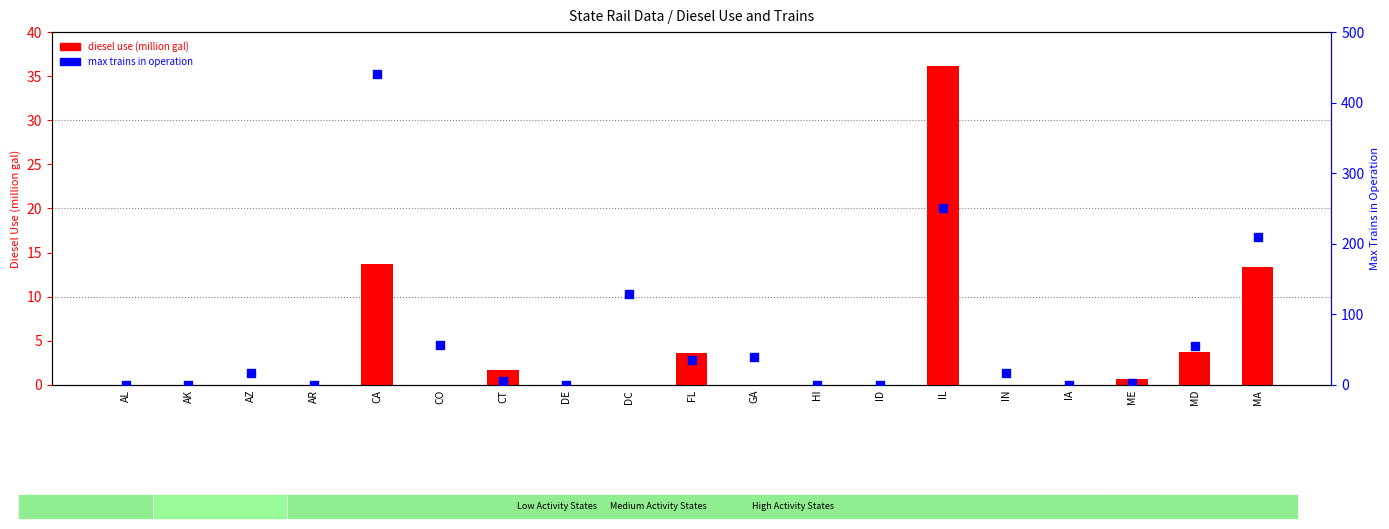

Which series has the largest total across all categories?

max trains in operation